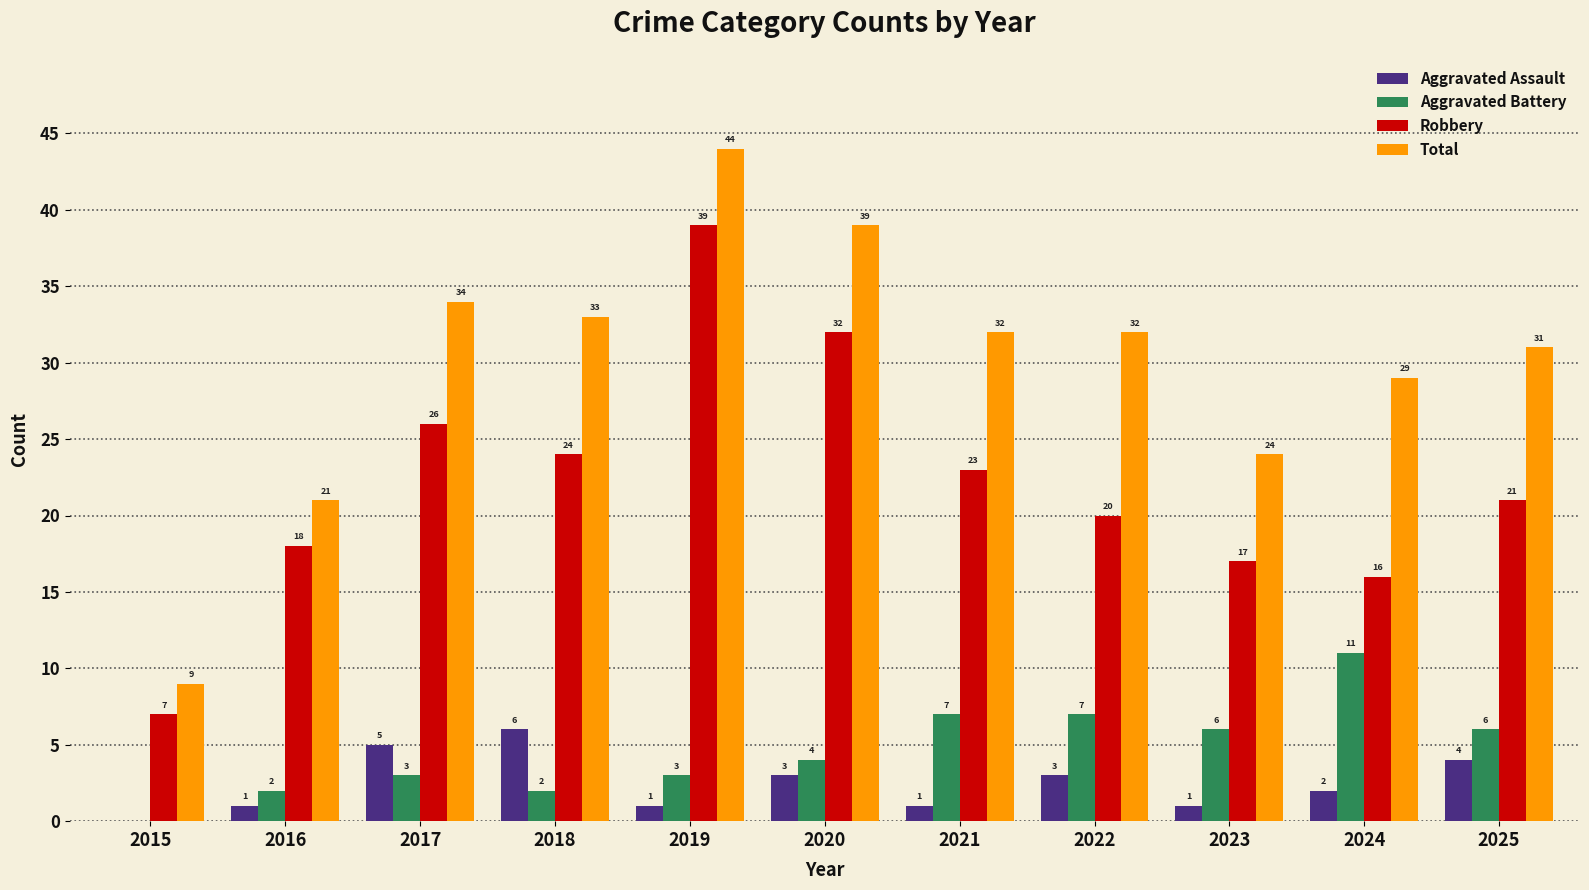

How many distinct data groups are displayed?

4